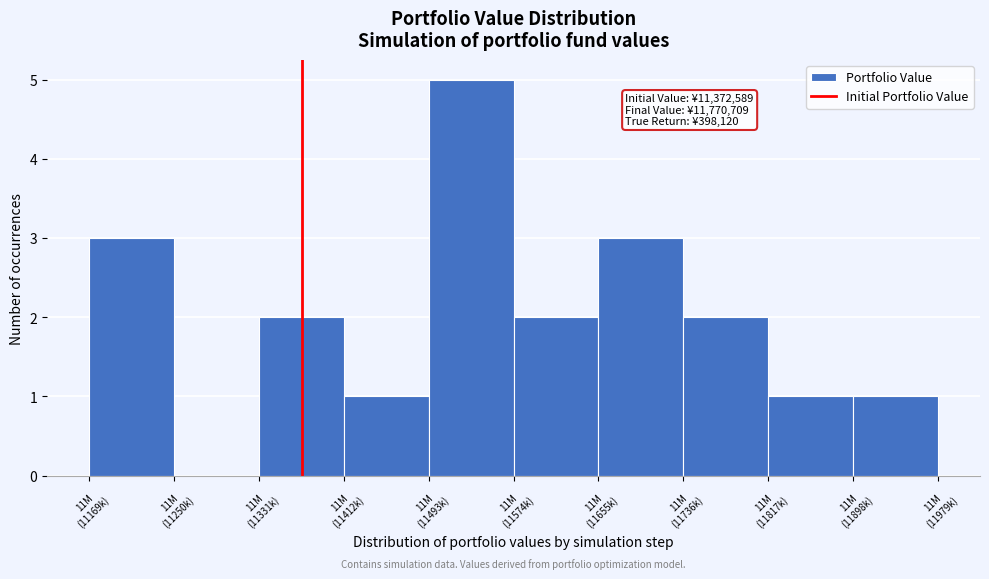

What is the greatest value displayed?

5